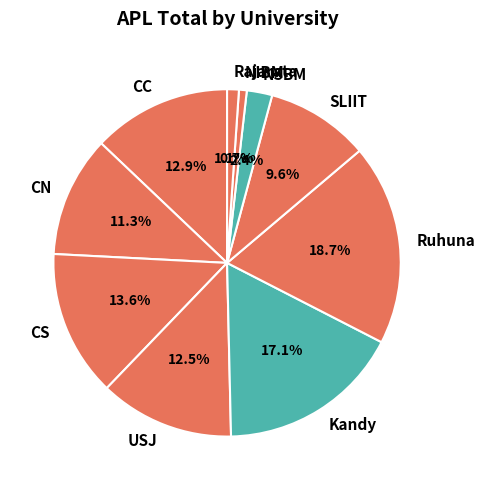

What percentage is the NIBM slice, to the nearest percent?

1%